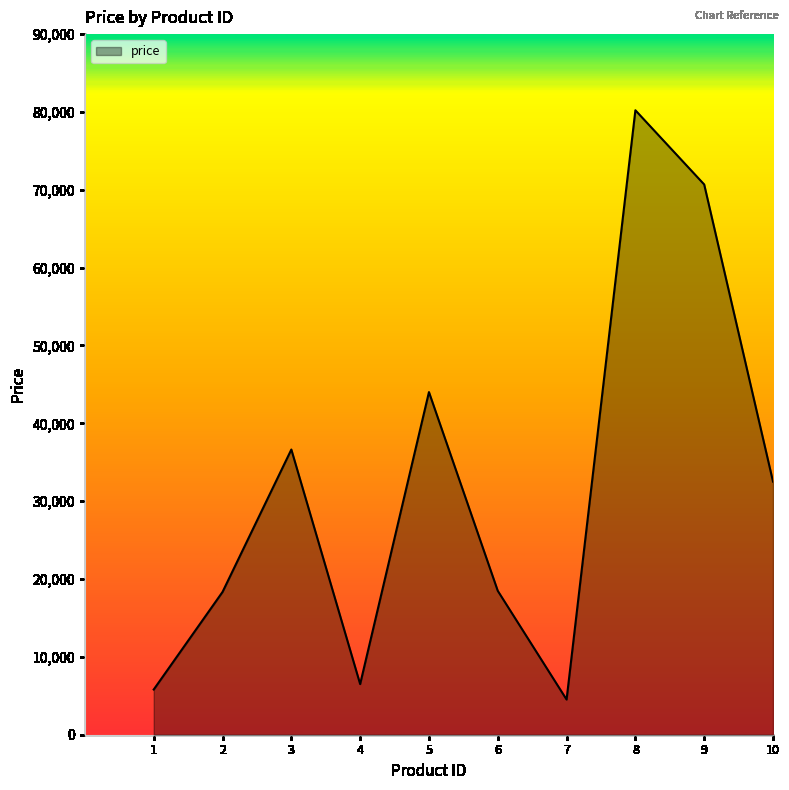

The value at 2 is 4103. True or false?

False